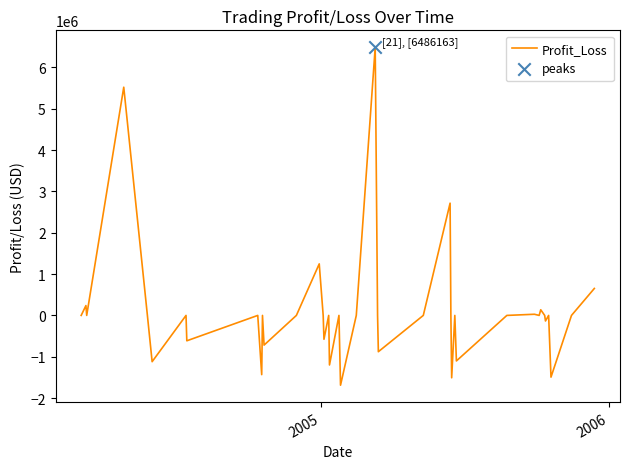

What is the difference between the maximum and minimum values?

8173821.7